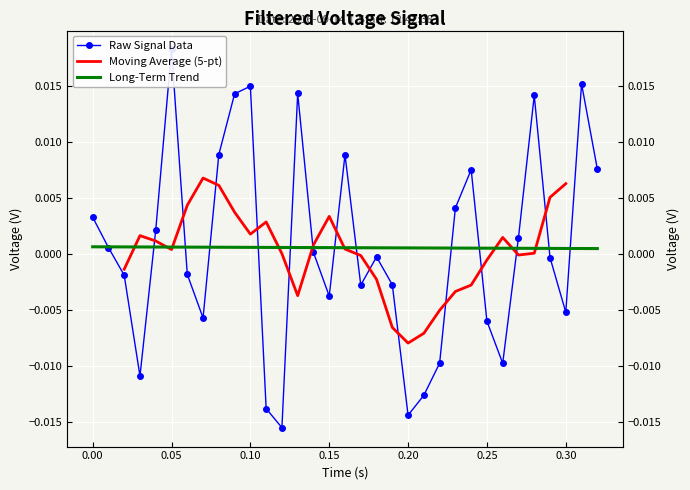

The value at 0.18 is -0.0. True or false?

True